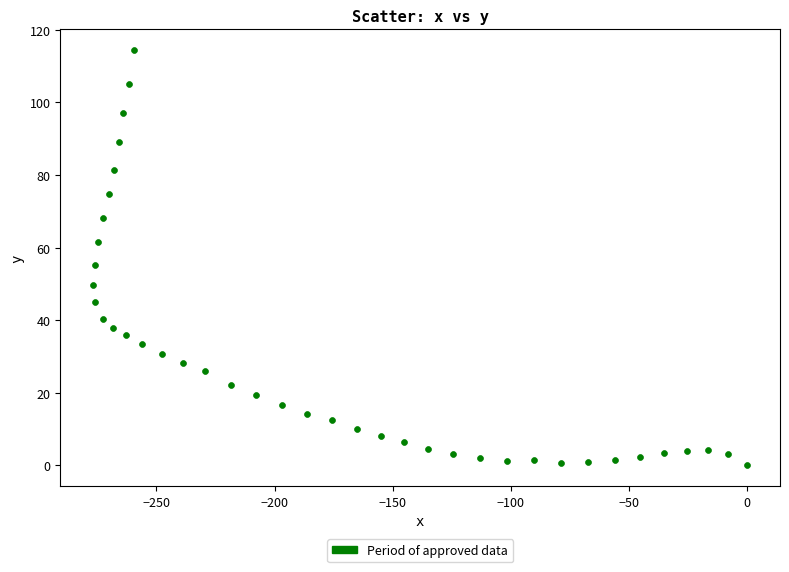

What is the range of X values (max minus min)?

276.8